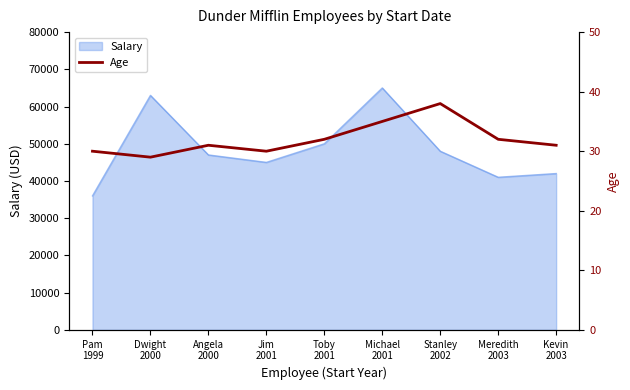

How many data points are less than 31?

3